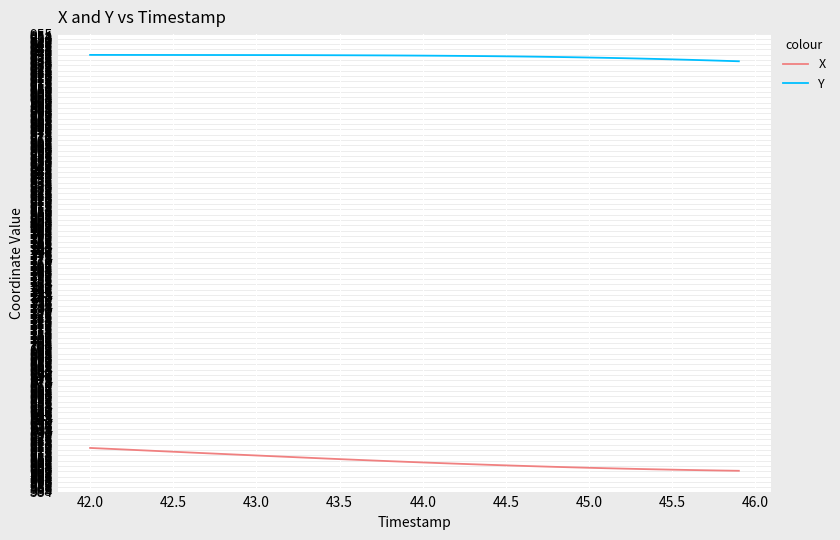

Which series has the largest range (max minus min)?

X